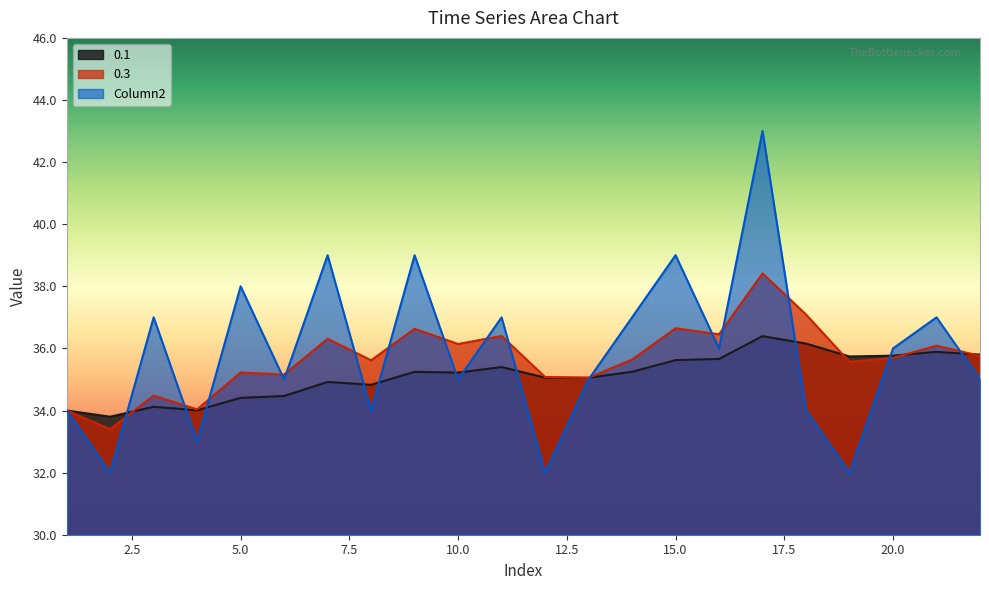

Rank the categories by Column2 value from lowest to highest.

2, 12, 19, 4, 1, 8, 18, 6, 10, 13, 22, 16, 20, 3, 11, 14, 21, 5, 7, 9, 15, 17